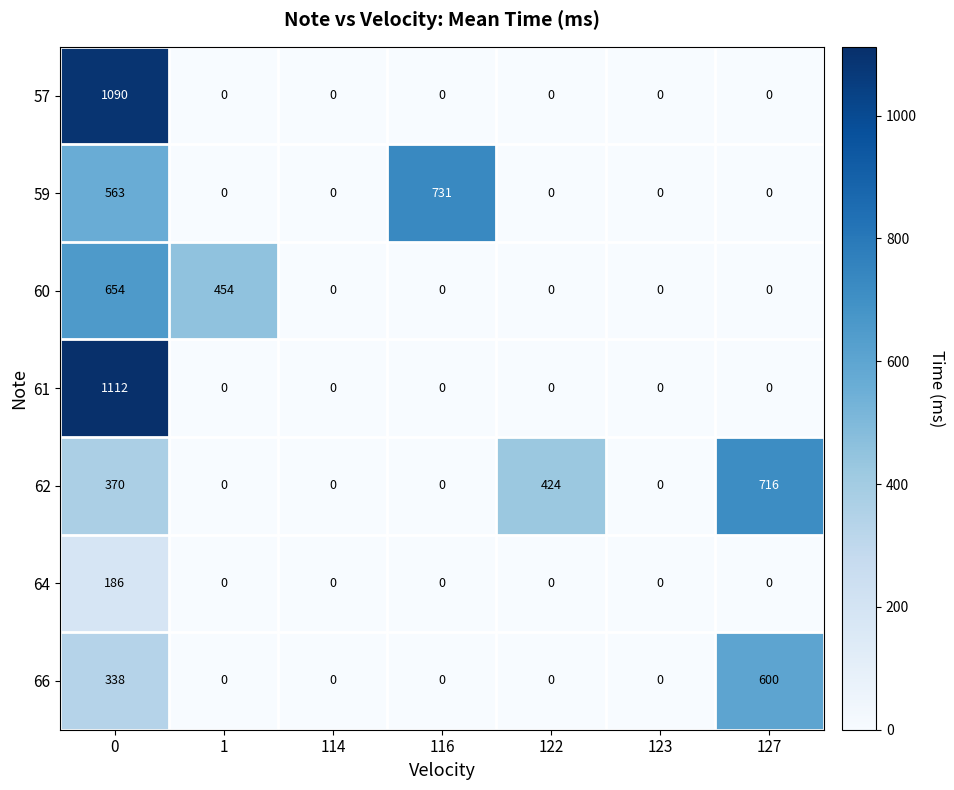

What is the difference between the highest and lowest values at 122?

424